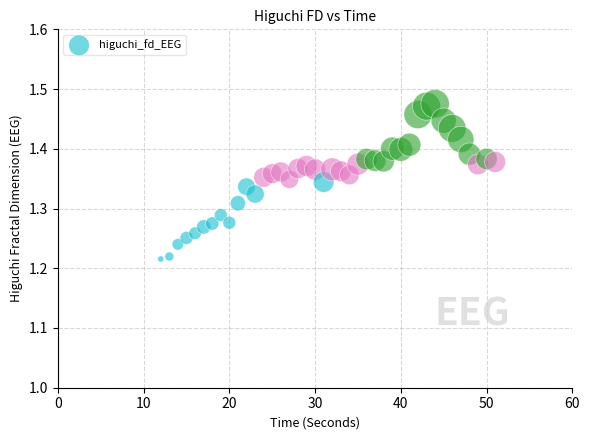

What is the range of X values (max minus min)?

39.0